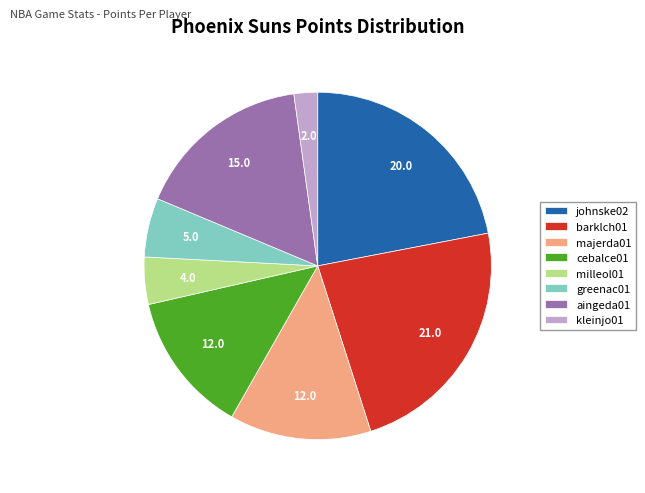

Which category has the biggest portion of the pie?

barklch01